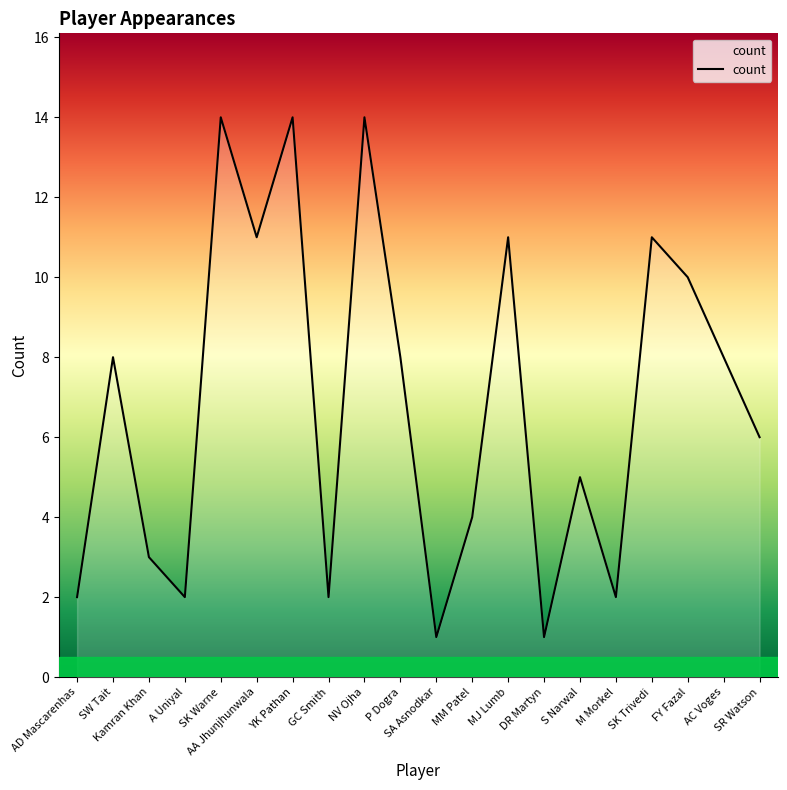

What is the greatest value displayed?

14